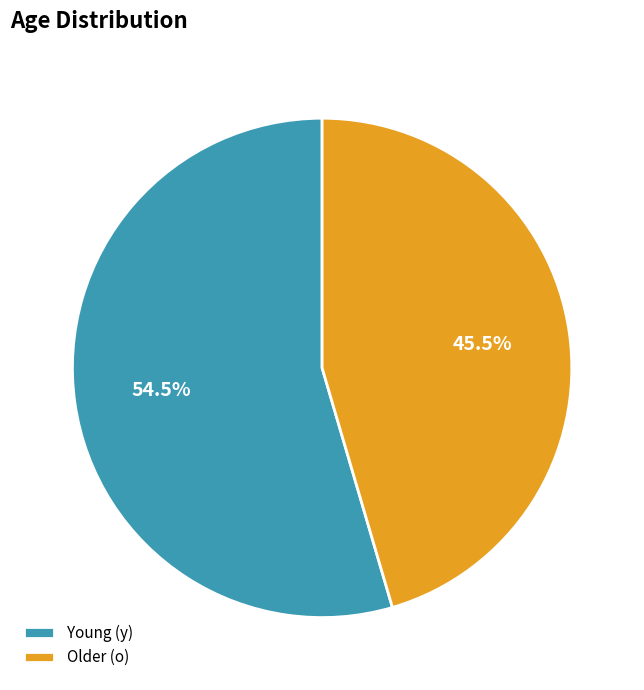

Does Older (o) account for over 50% of the chart?

No